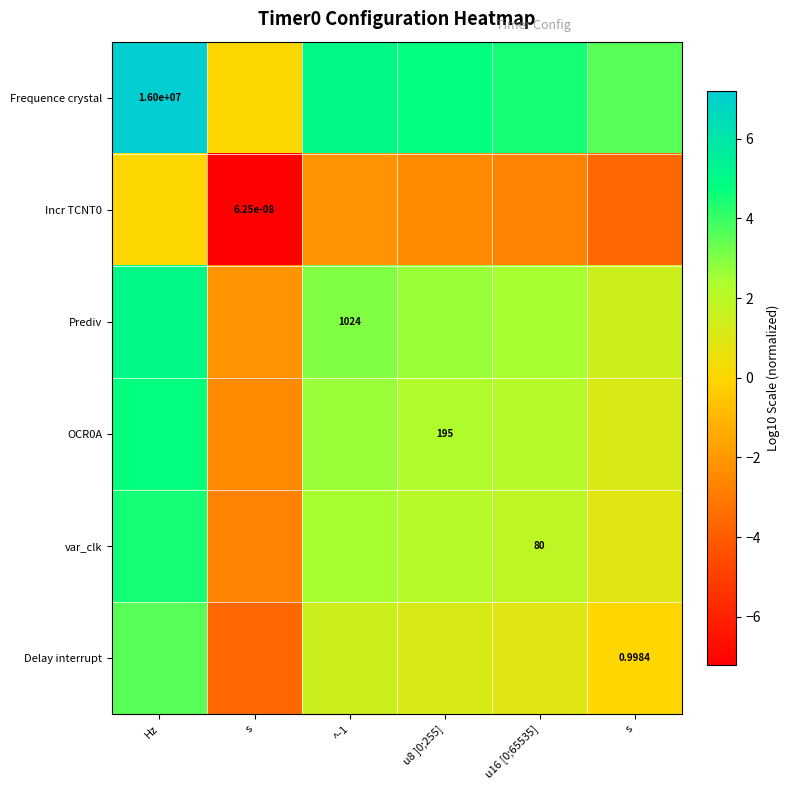

Which series changed the most between ^-1 and u8 ]0;255]?

Frequence crystal